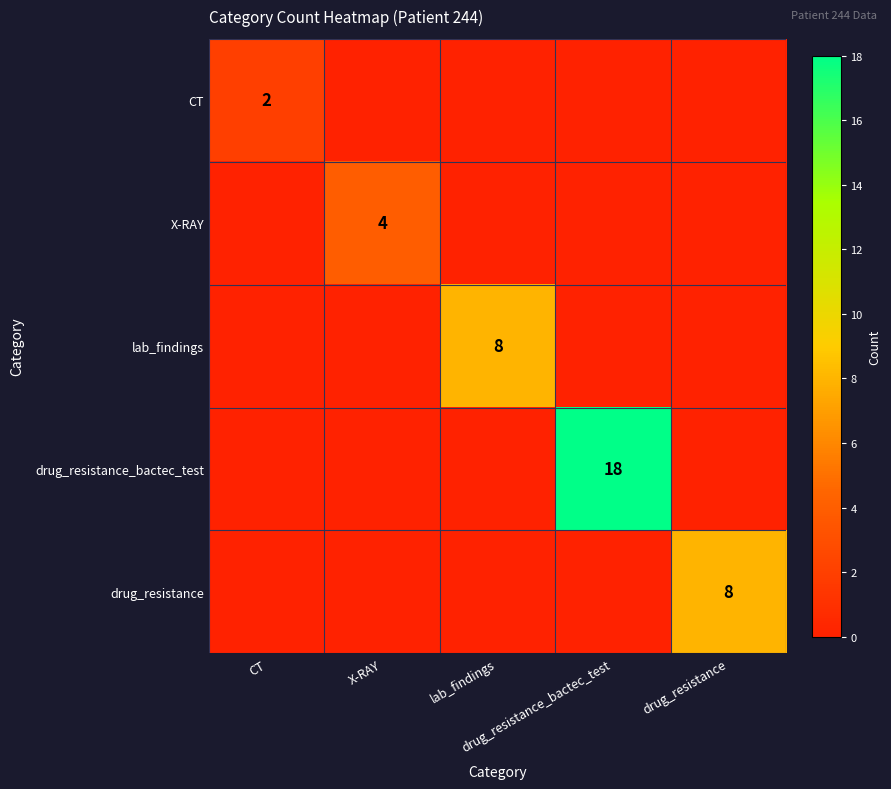

True or false: lab_findings has a value of 0 at drug_resistance.

True